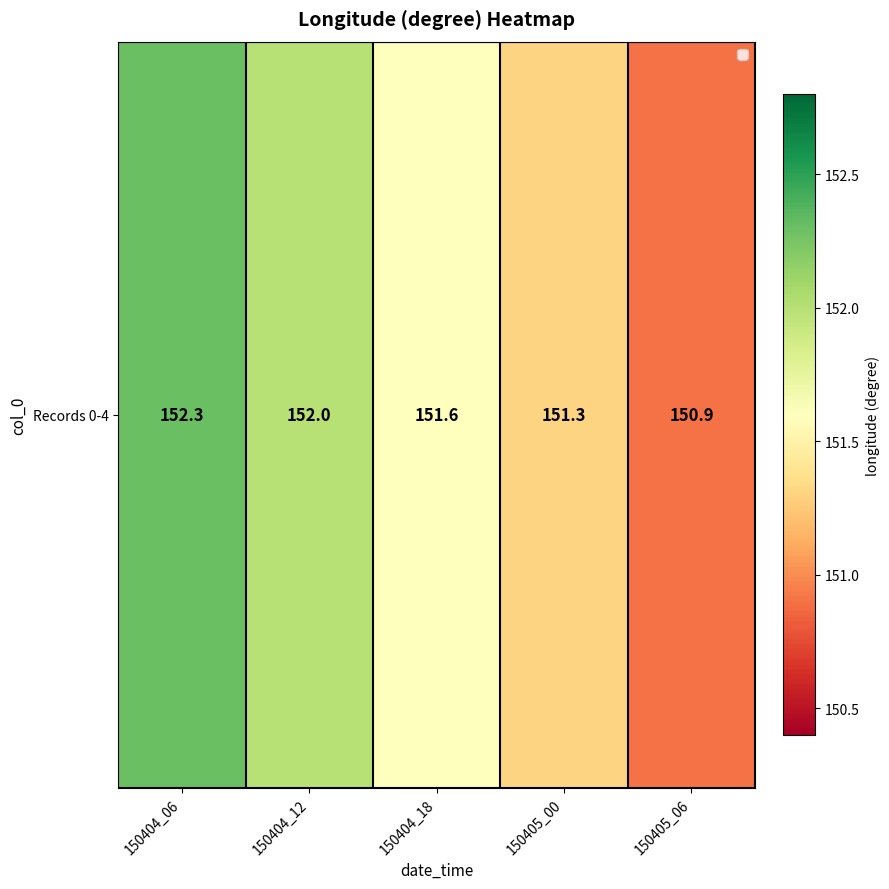

What is the average value?

151.6